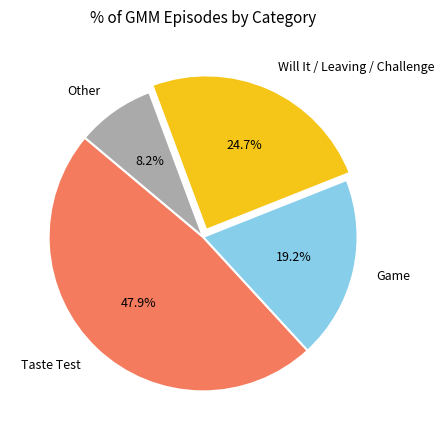

Between Will It and Other, which is larger?

Will It